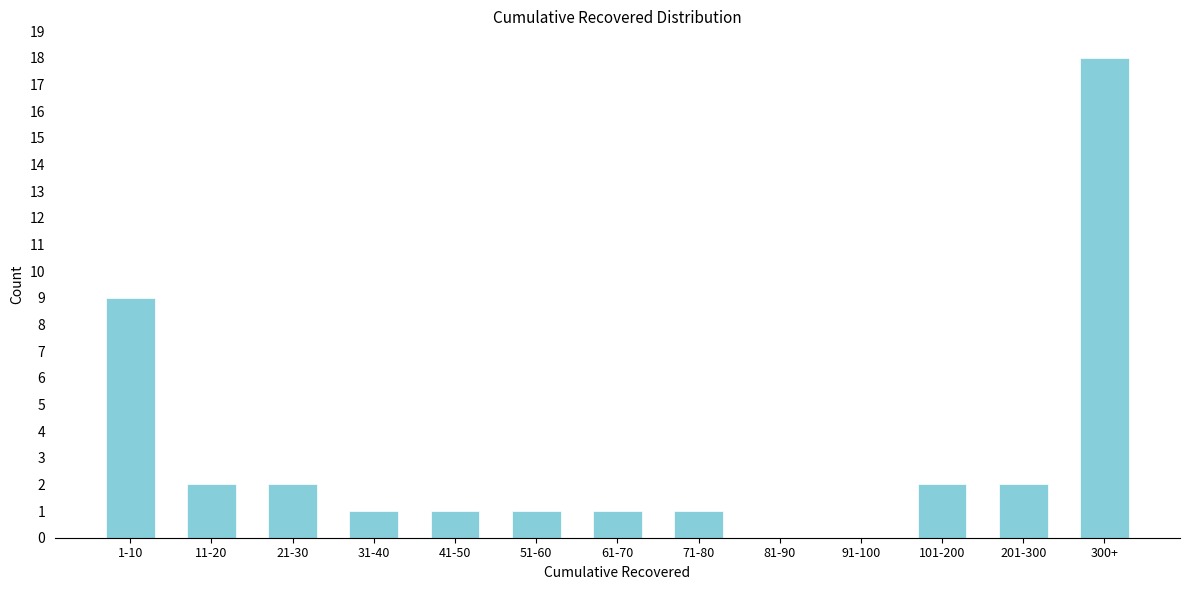

Reading left to right, what are all the values shown in this chart?

1-10=9	11-20=2	21-30=2	31-40=1	41-50=1	51-60=1	61-70=1	71-80=1	81-90=0	91-100=0	101-200=2	201-300=2	300+=18